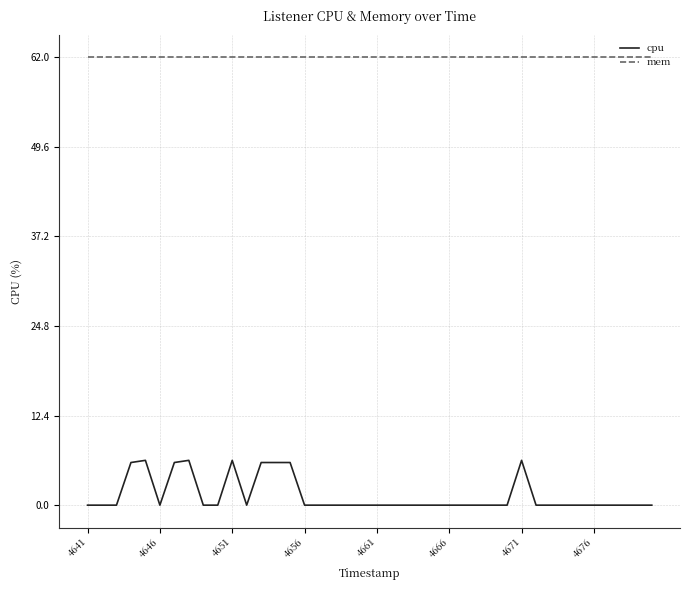

True or false: cpu and mem intersect in this chart.

False